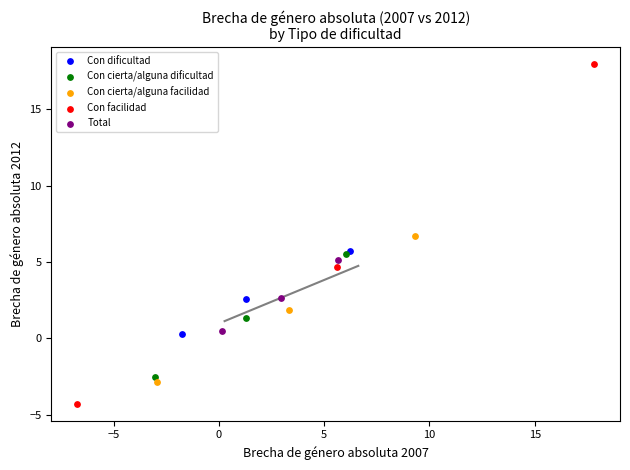

What are all the series names shown in the legend?

Con dificultad, Con cierta/alguna dificultad, Con cierta/alguna facilidad, Con facilidad, Total